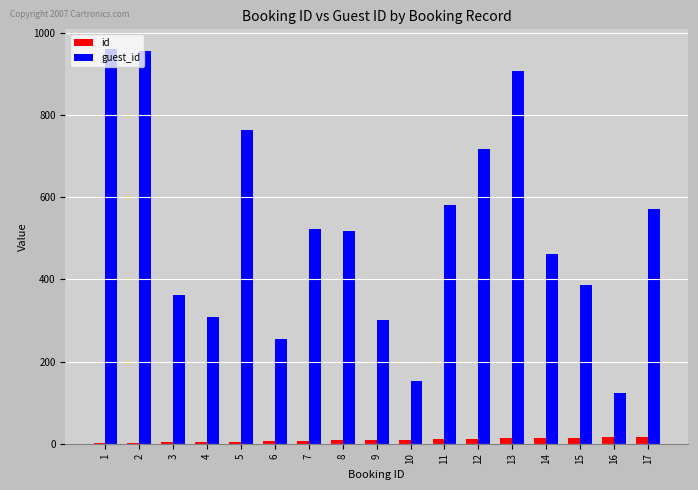

Which series has the largest total across all categories?

guest_id